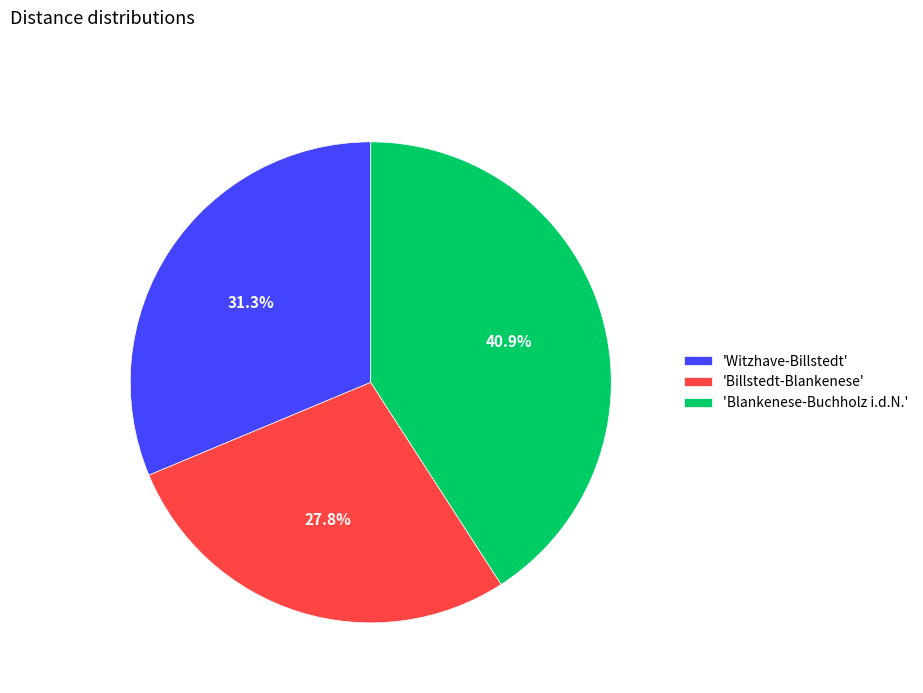

What is the smallest slice in the pie chart?

'Billstedt-Blankenese'